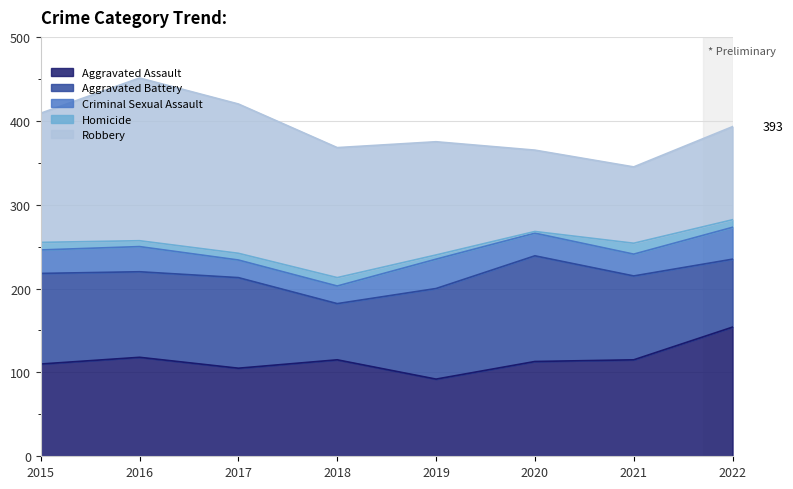

Reading left to right, extract all data points from this chart.

Aggravated Assault: 110	118	105	115	92	113	115	154
Aggravated Battery: 108	102	108	67	108	126	100	81
Criminal Sexual Assault: 28	30	21	21	35	27	26	38
Homicide: 9	7	8	10	5	2	13	9
Robbery: 154	194	178	155	135	97	91	111